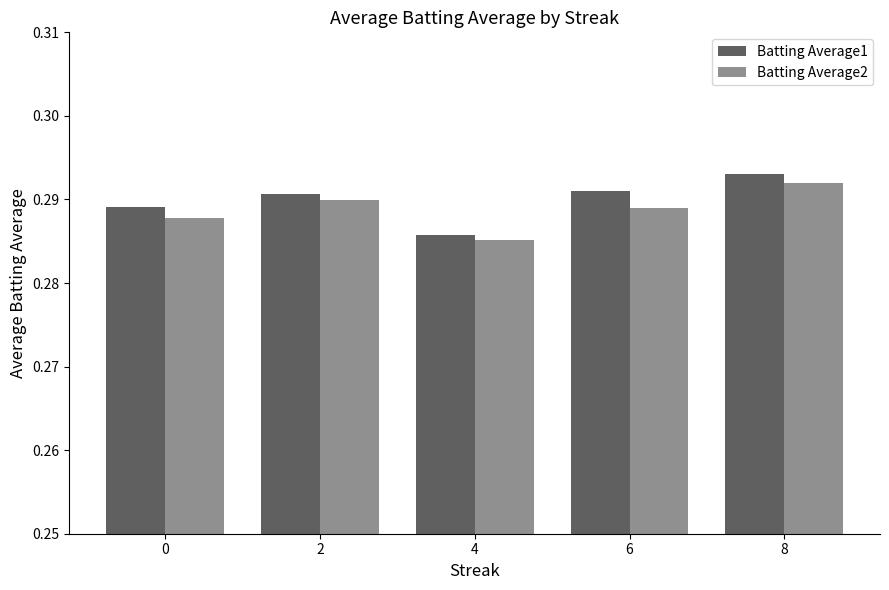

Is it true that Batting Average2 equals 0.1 at 6?

False